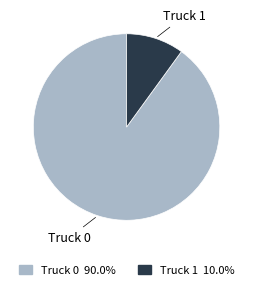

True or false: Truck 0 accounts for 97% of the total.

False